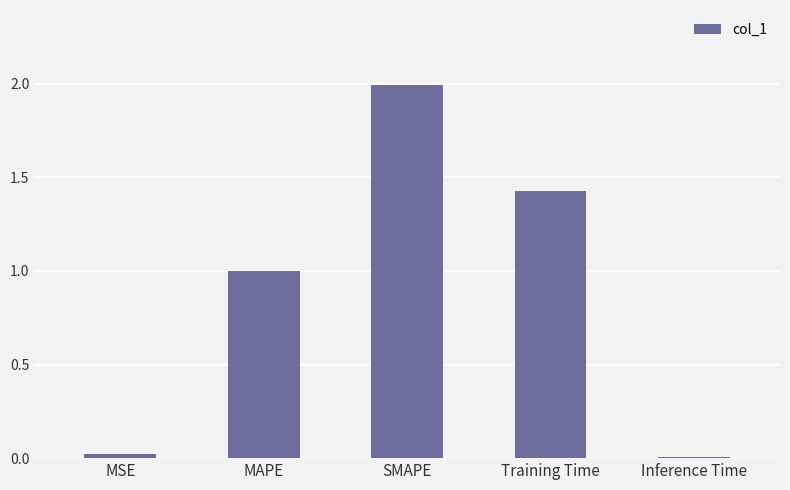

What is the sum of the values at Training Time and MAPE?

2.4